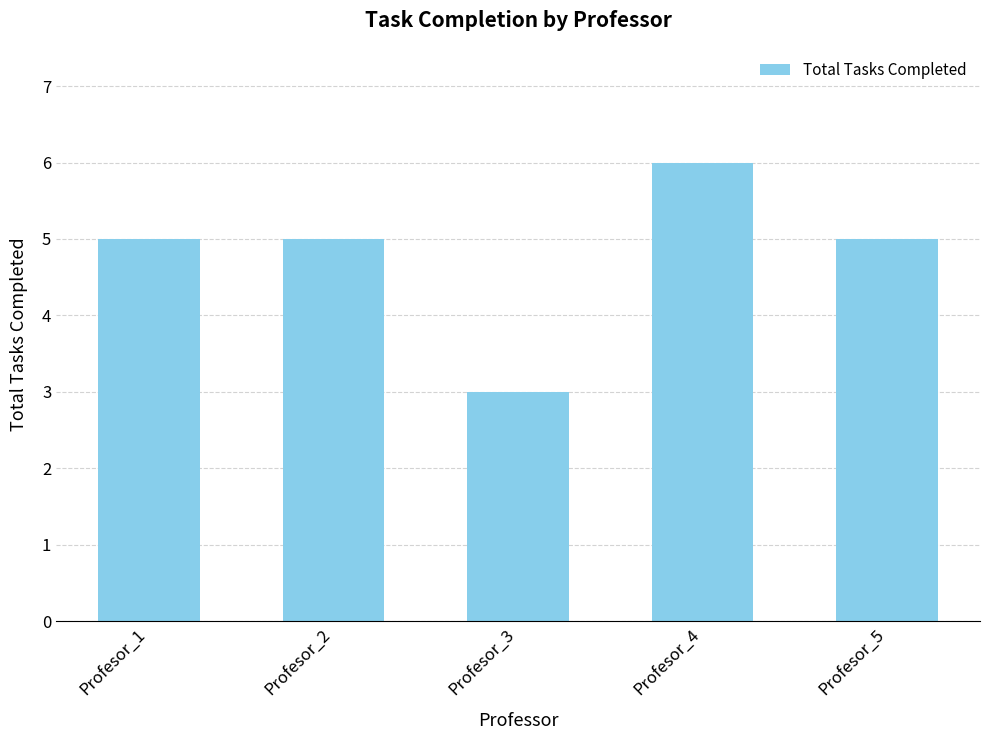

Which has a higher value, Profesor_3 or Profesor_1?

Profesor_1